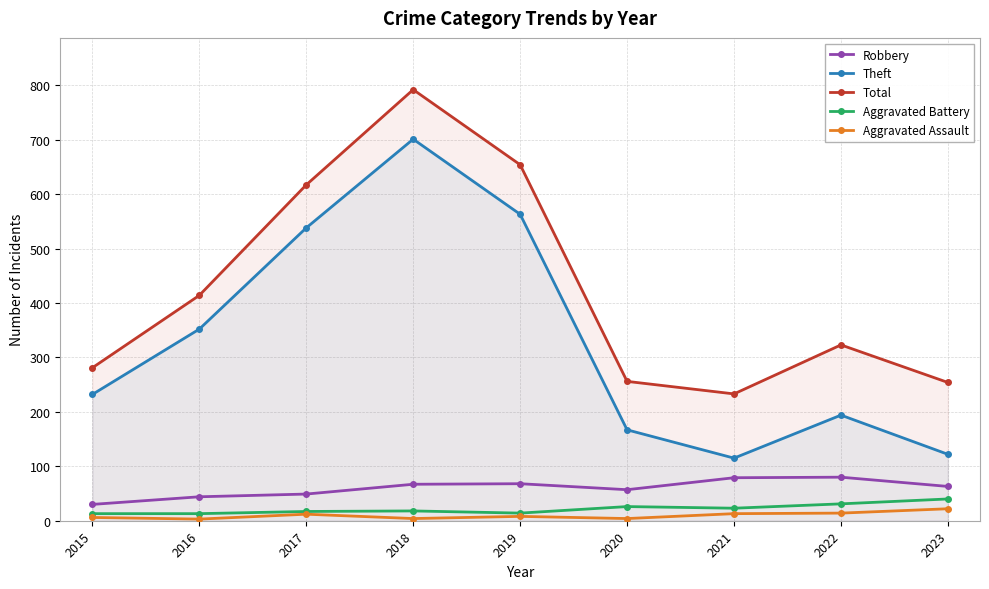

At which category is the sum across all series the highest?

2018